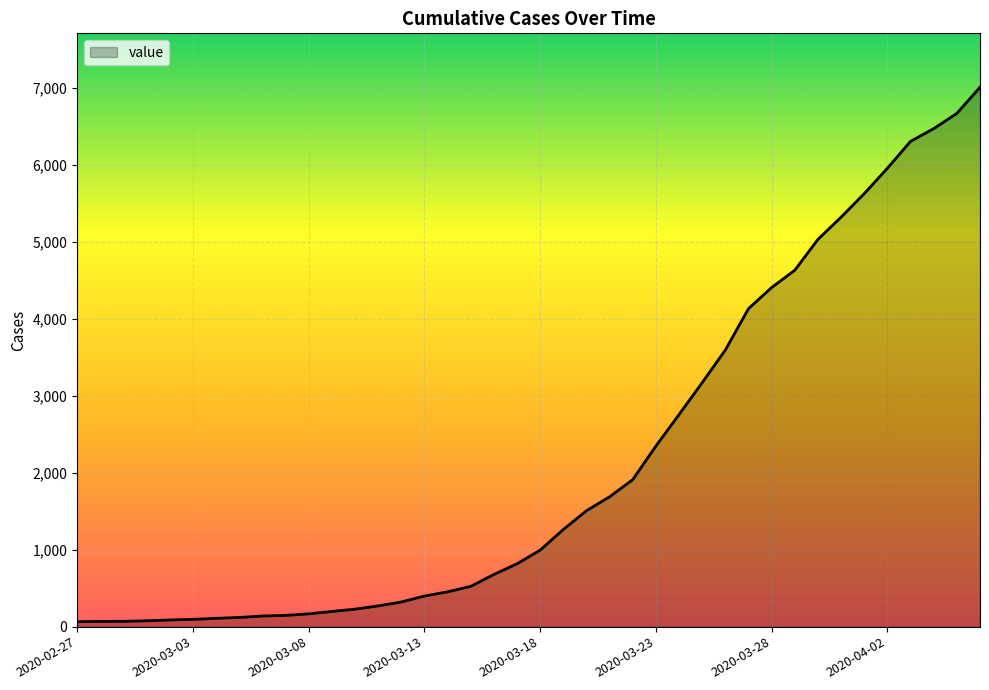

What is the maximum value shown in the chart?

7003